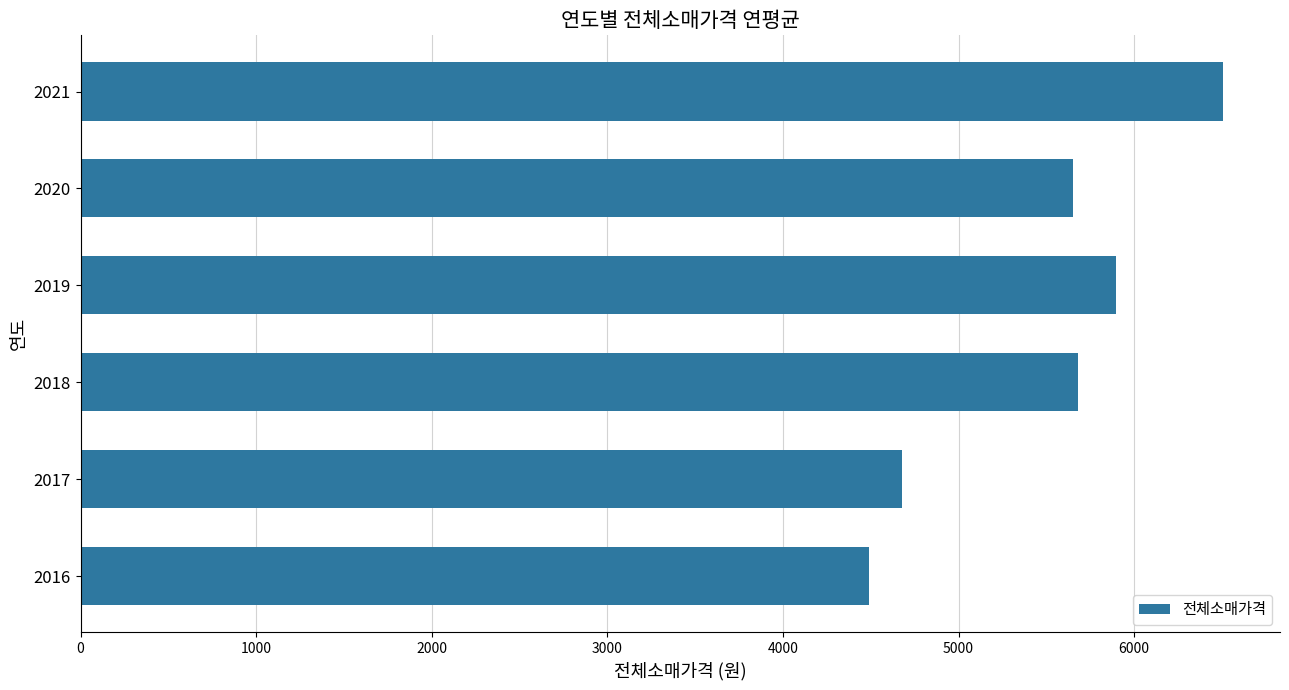

Is it true that the value at 2021 is 8961?

False